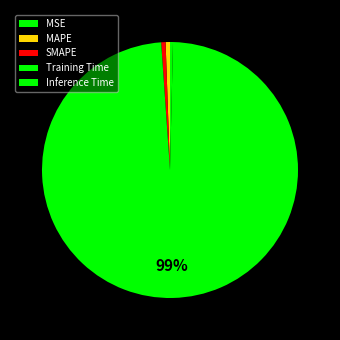

To the nearest percent, what is the difference between the largest and smallest slice percentages?

99%